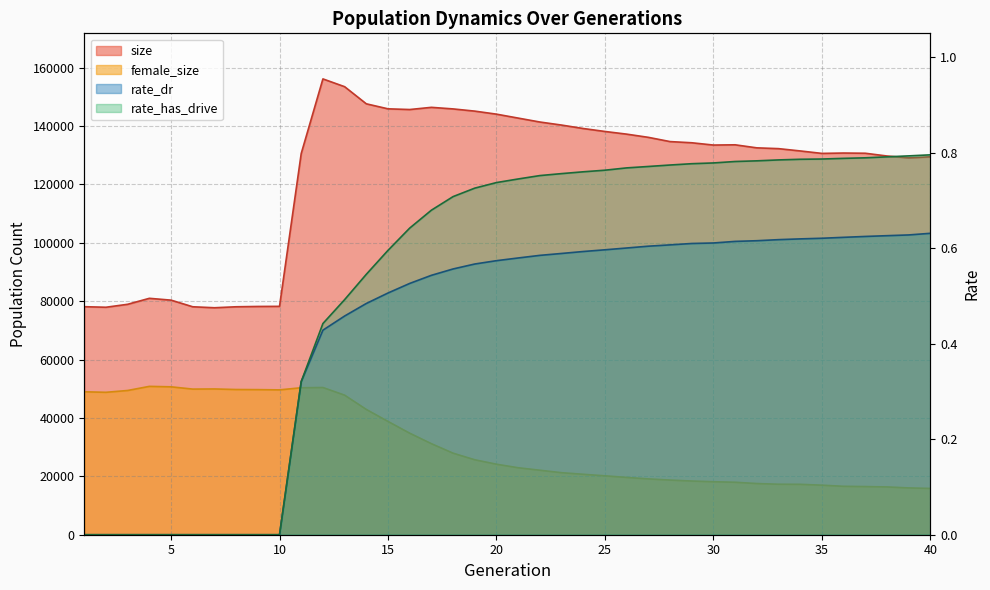

Which series changed the most between 16 and 33?

female_size